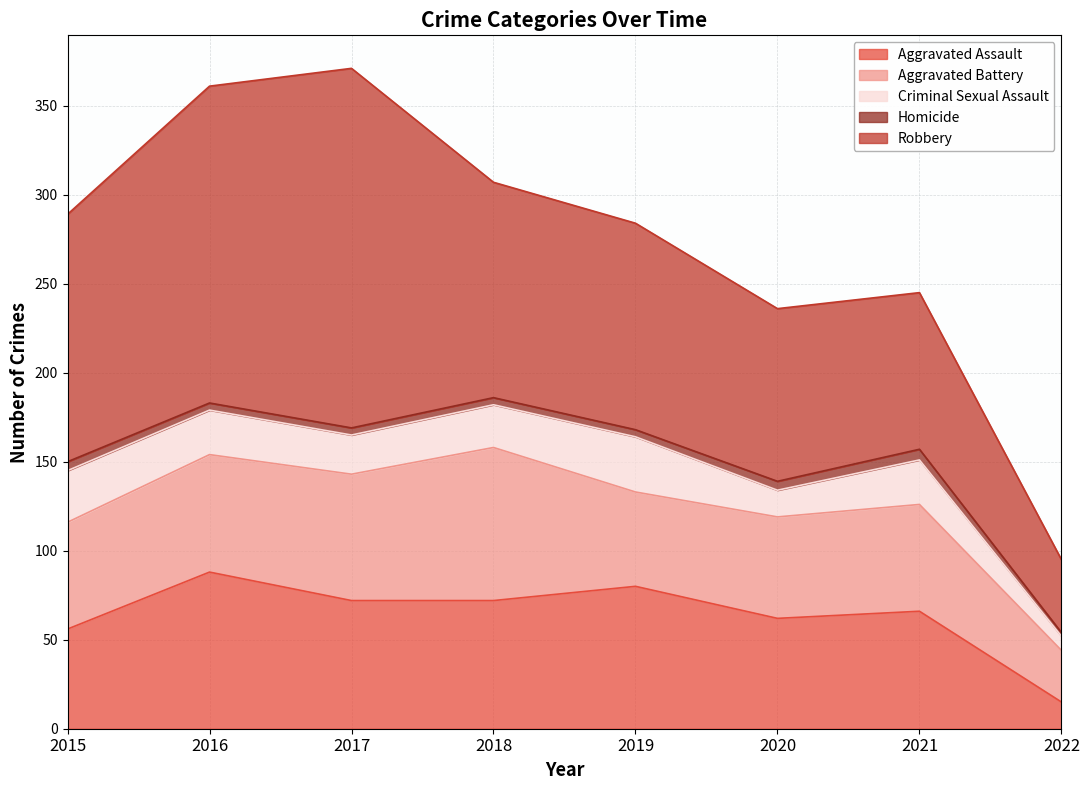

How many lines are shown in the chart?

5